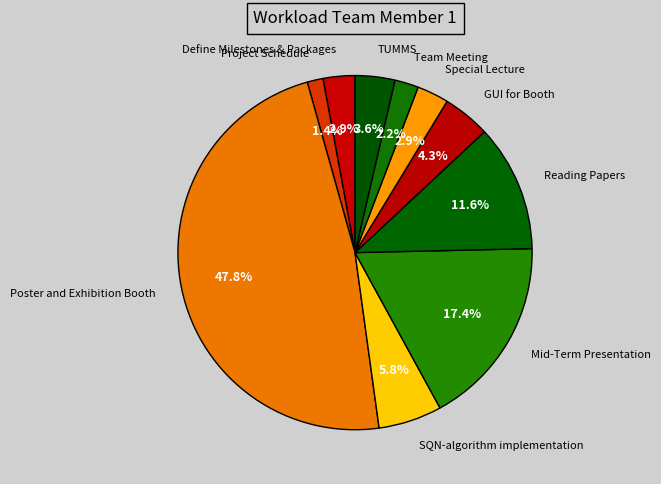

Which slice is the largest?

Poster and Exhibition Booth